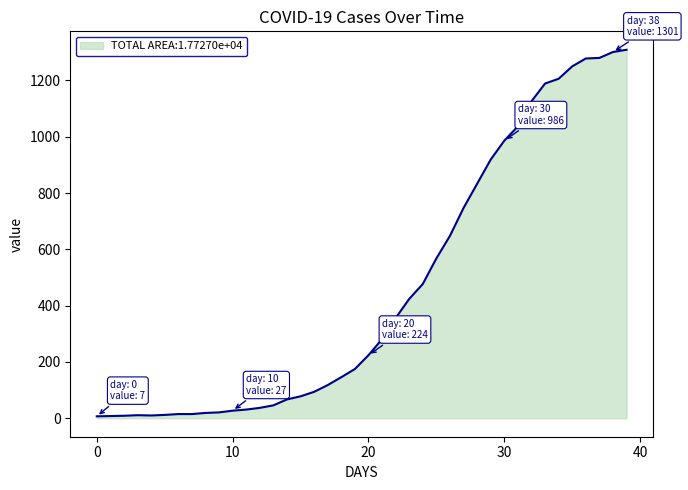

What is the greatest value displayed?

1309